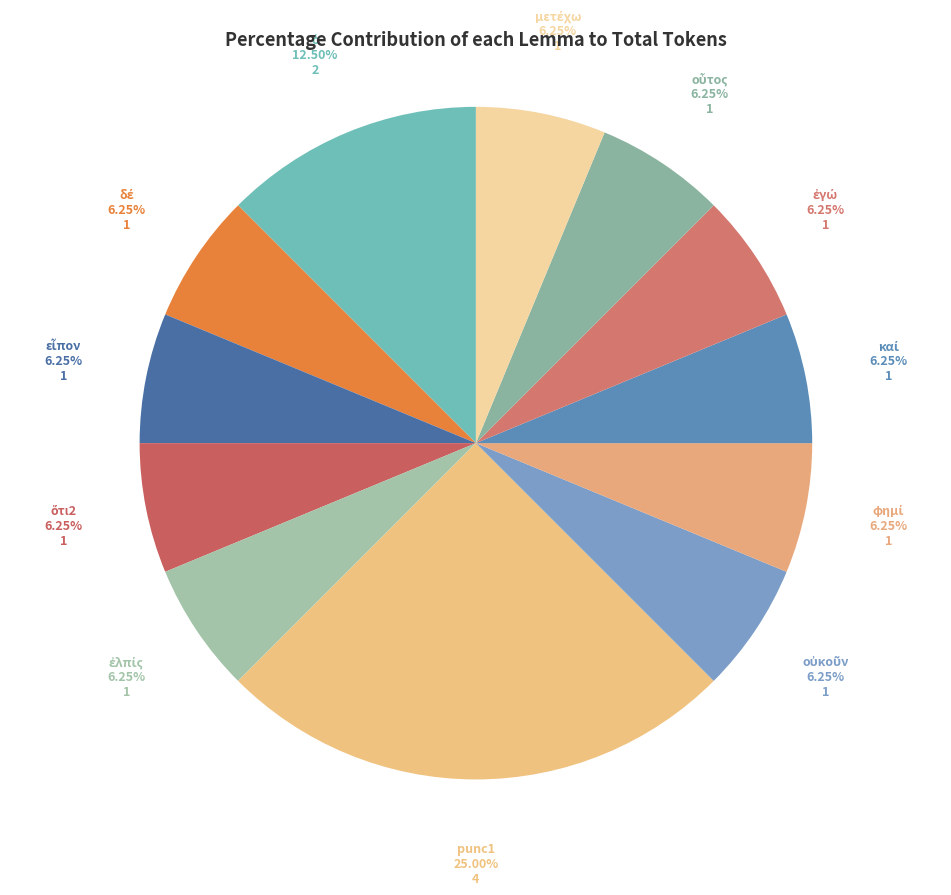

Count the number of slices in the pie.

12